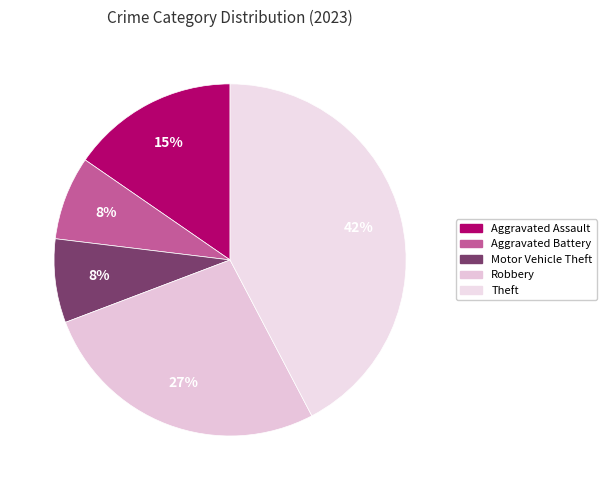

How many slices are in this pie chart?

5